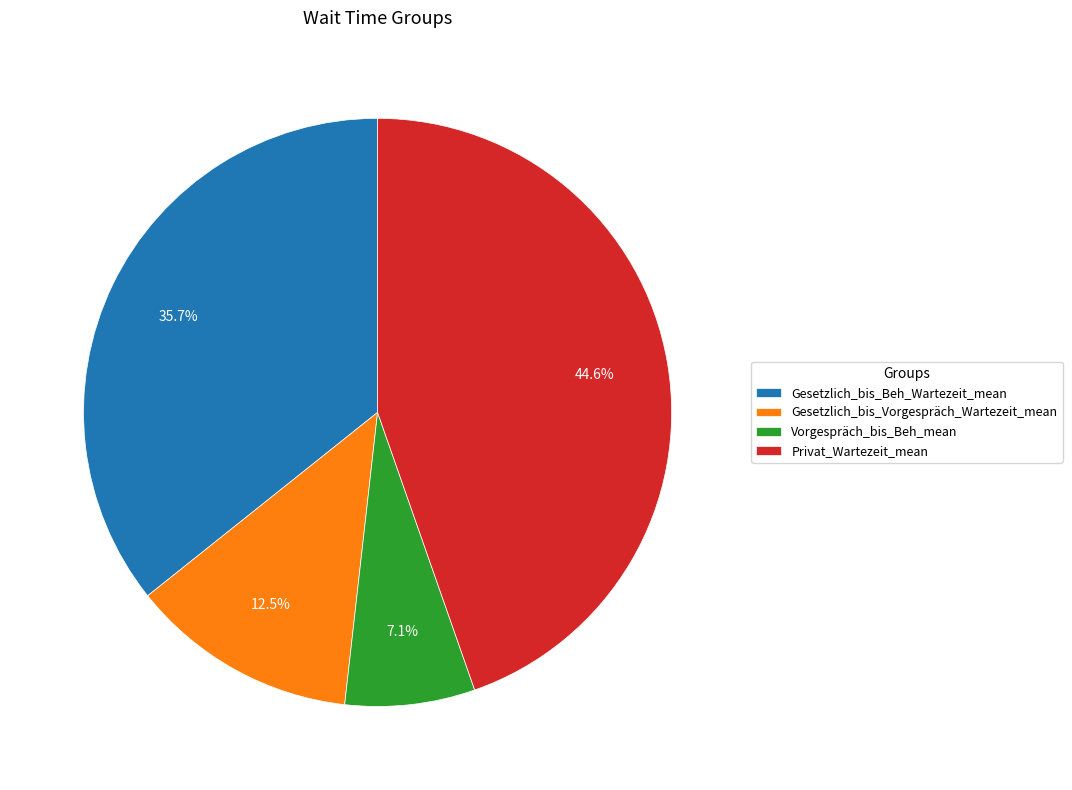

Which slice is the largest?

Privat_Wartezeit_mean